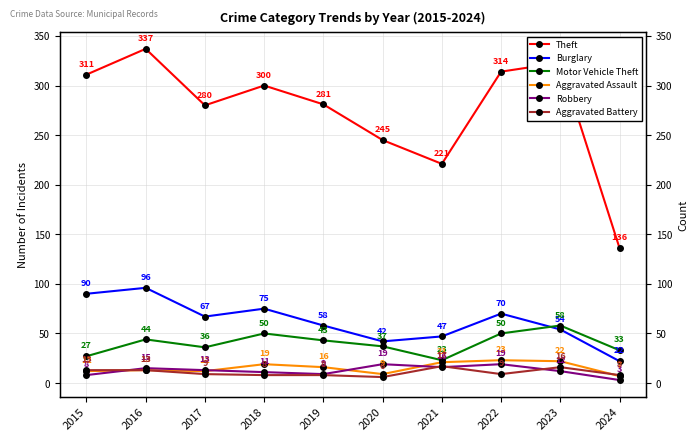

At which category is the sum across all series the highest?

2016